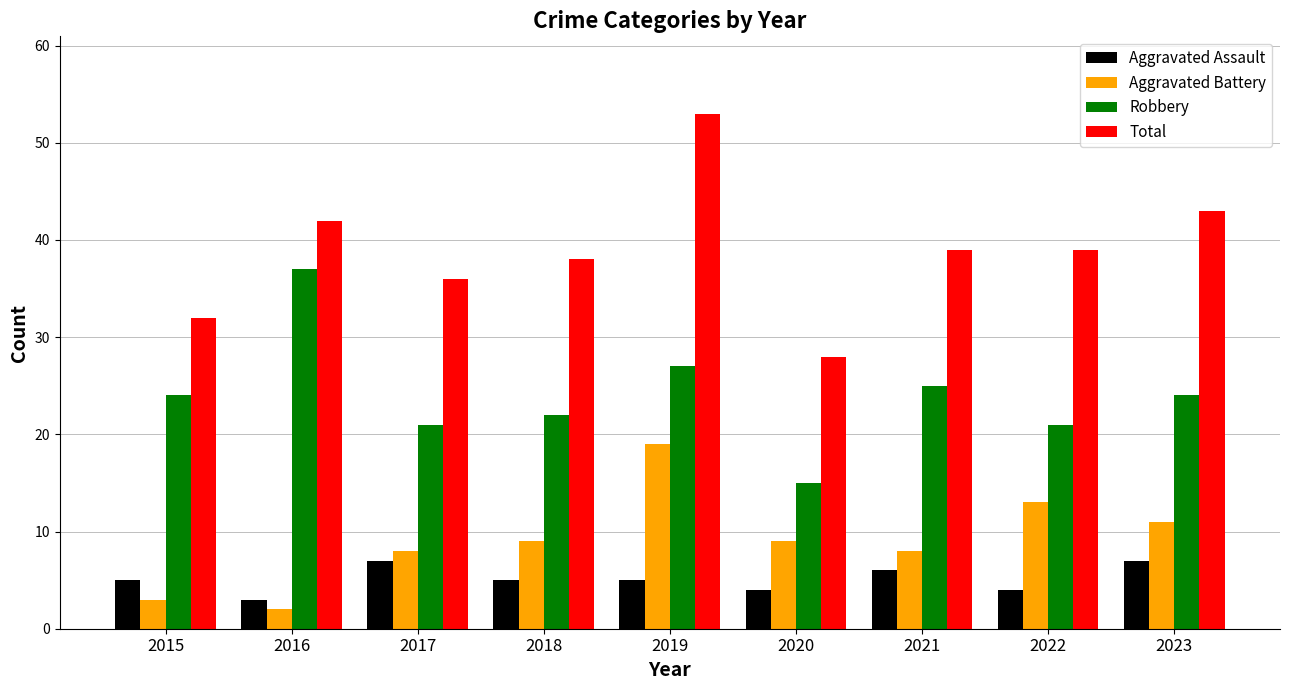

Is the value of Aggravated Battery at 2015 greater than the value of Total at 2015?

No